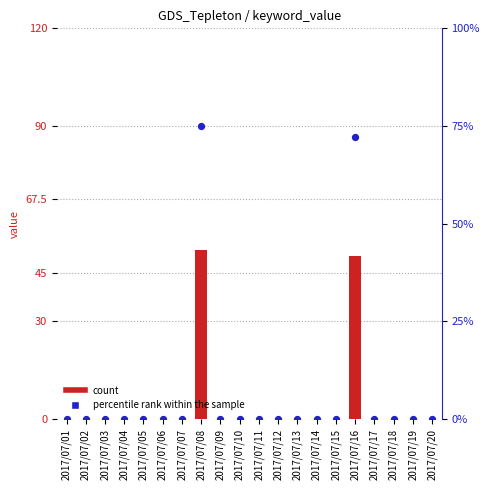

Which series contains the highest Y value?

percentile rank within the sample